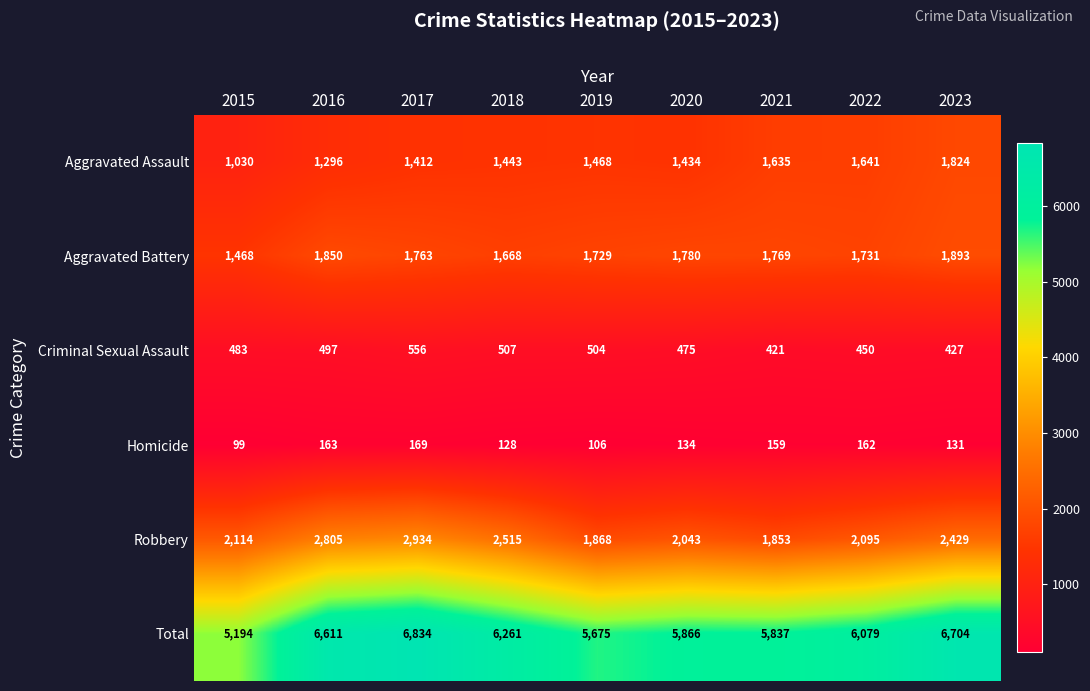

What is the average value of the Homicide series?

139